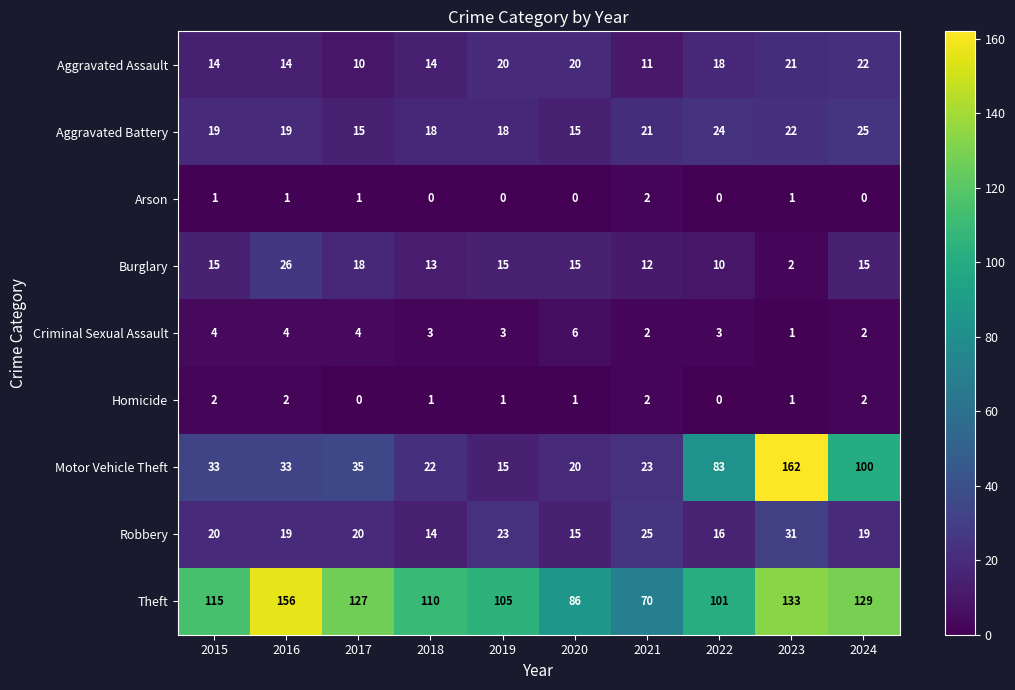

At 2017, list the series in order from smallest to largest.

Homicide, Arson, Criminal Sexual Assault, Aggravated Assault, Aggravated Battery, Burglary, Robbery, Motor Vehicle Theft, Theft